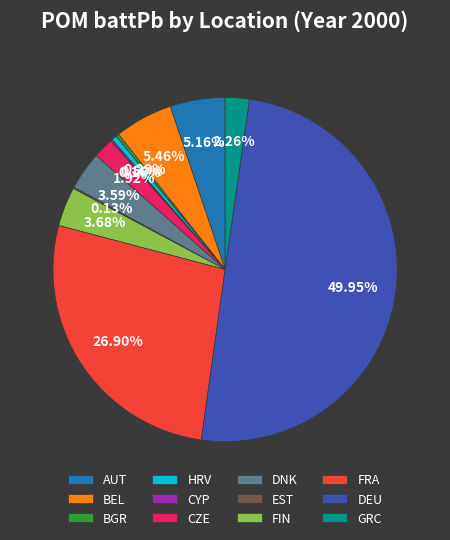

What is the largest slice in the pie chart?

DEU